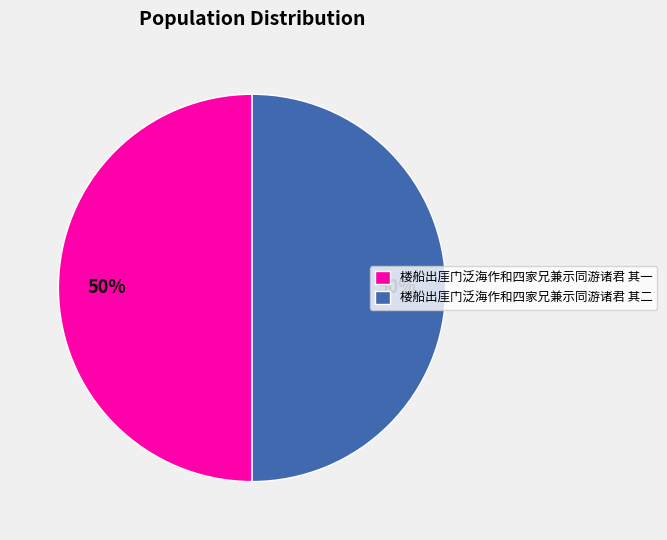

Approximately how many times larger is the value at 楼船出厓门泛海作和四家兄兼示同游诸君 其二 compared to 楼船出厓门泛海作和四家兄兼示同游诸君 其一?

1.0